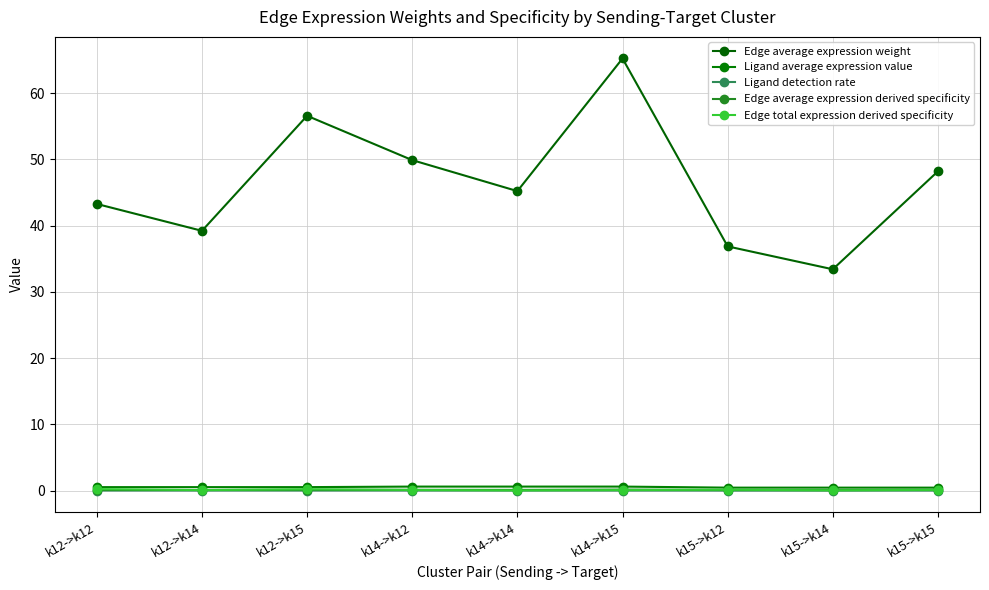

What are all the series names shown in the legend?

Edge average expression weight, Ligand average expression value, Ligand detection rate, Edge average expression derived specificity, Edge total expression derived specificity